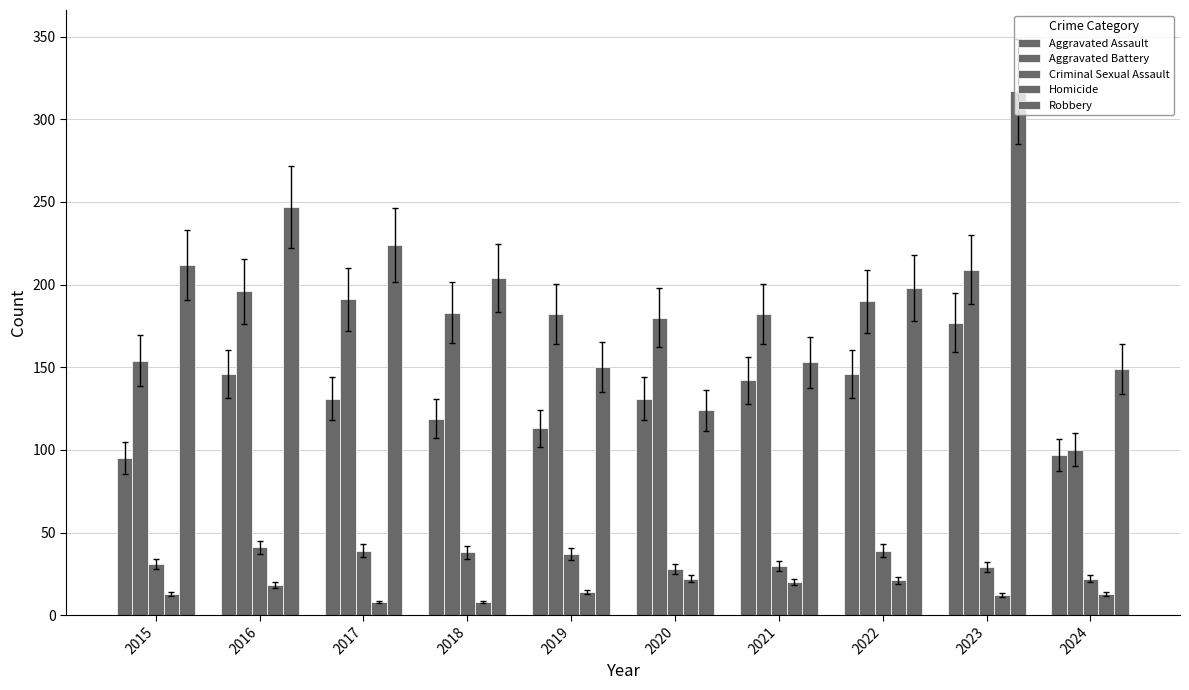

What is the difference between the highest and lowest values at 2022?

177